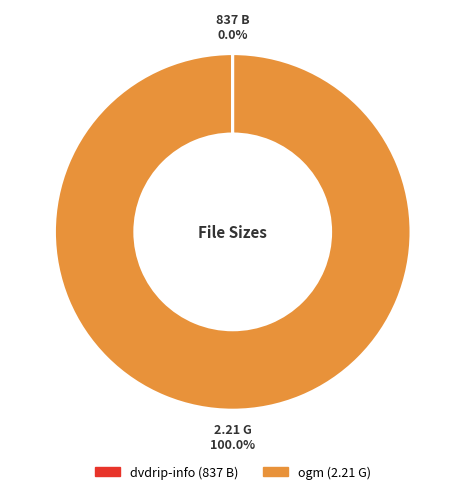

What is the largest slice in the pie chart?

ogm (2.21 G)